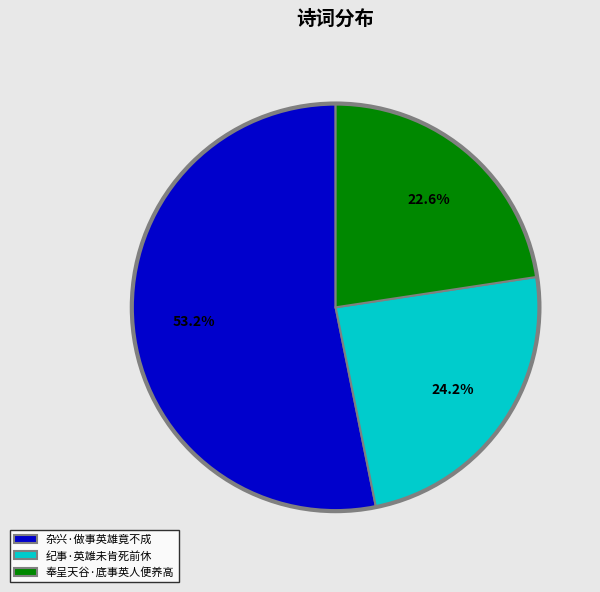

What percentage is the 纪事·英雄未肯死前休 slice, to the nearest percent?

24%